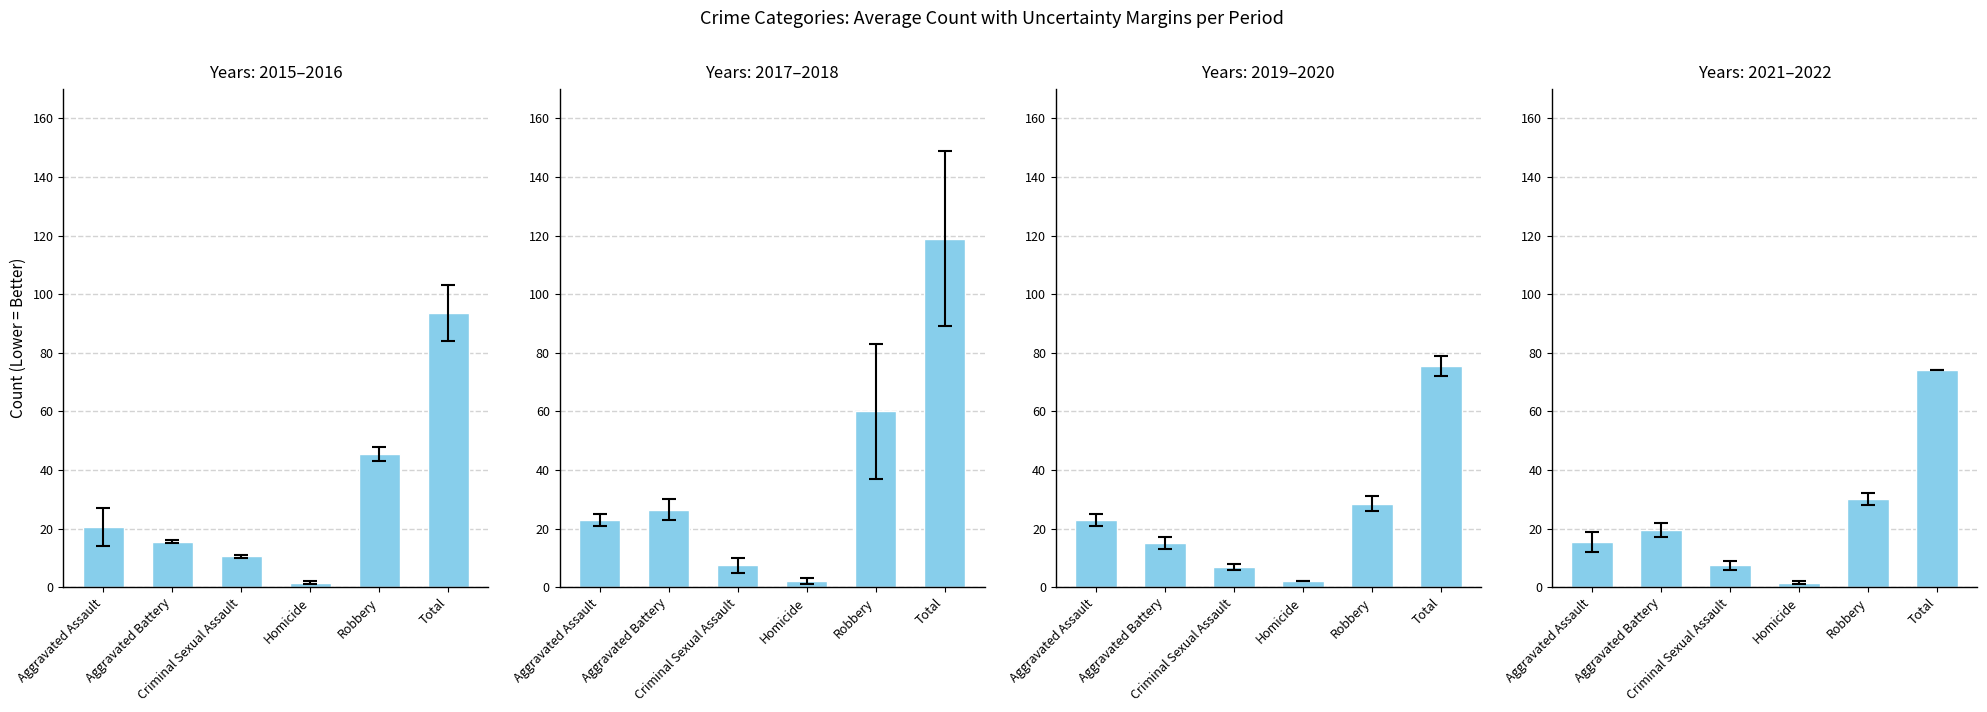

What is the change in value from Aggravated Battery to Robbery?

+10.5